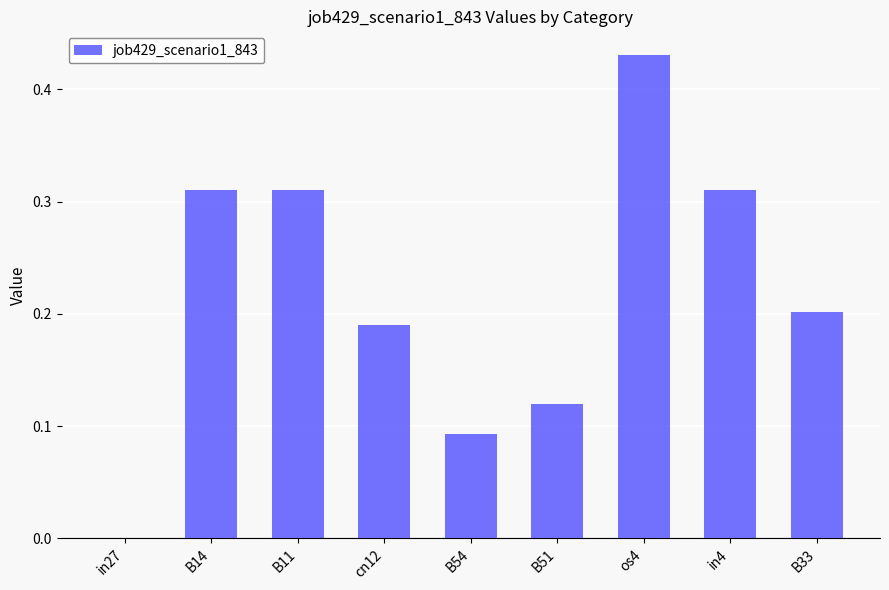

Is it true that the value at in27 is 0.0?

True